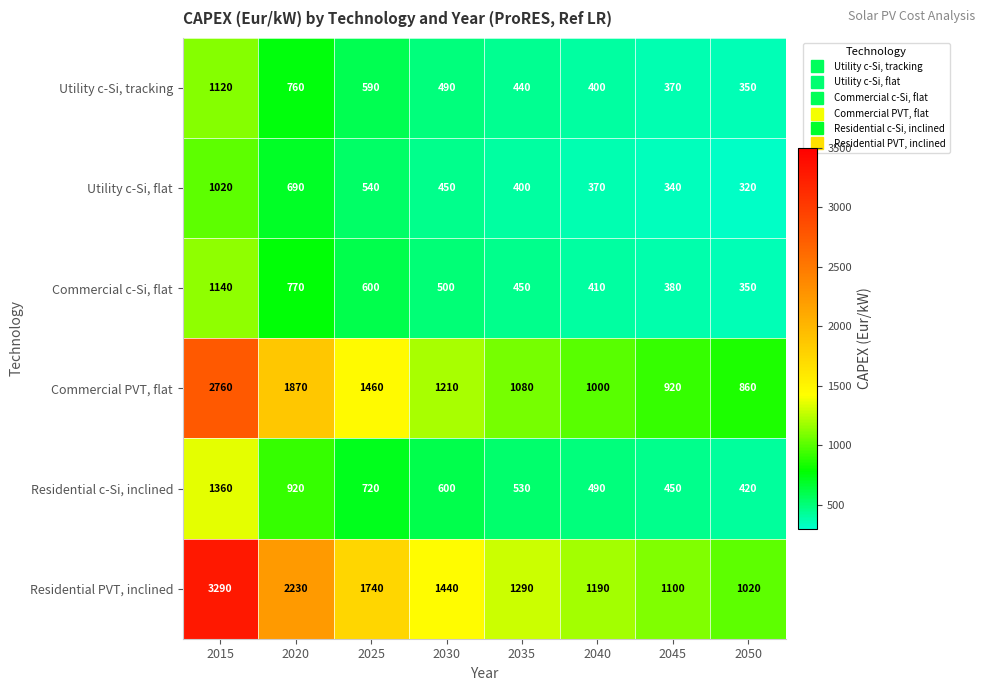

How many data points in Commercial c-Si, flat are less than 500?

4